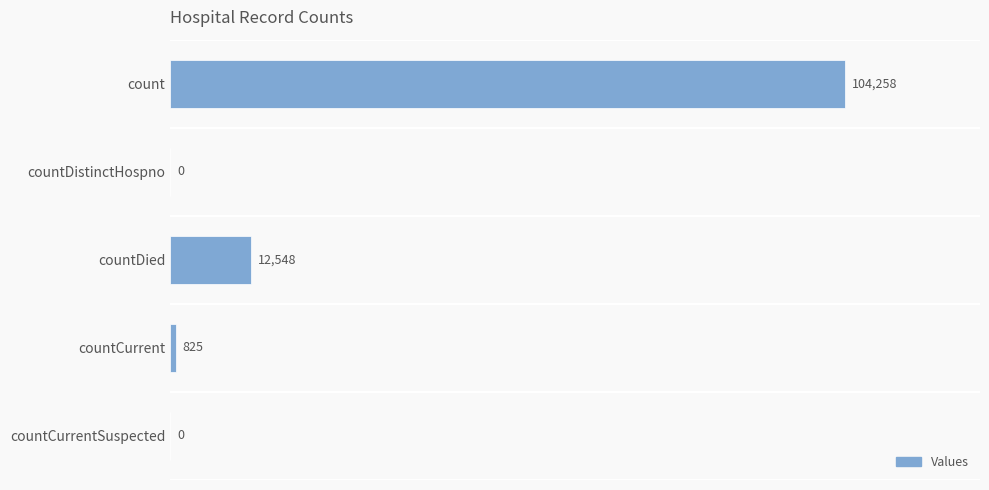

At which label is the value closest to 52129?

countDied